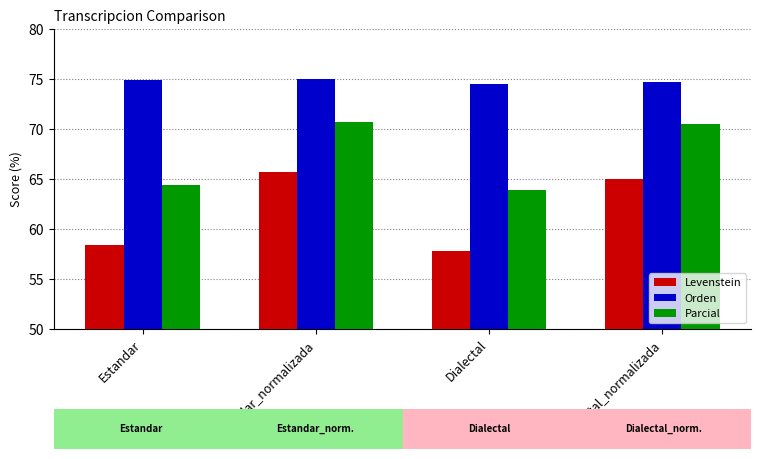

Reading left to right, extract all data points from this chart.

Levenstein: 58.4	65.7	57.8	65.0
Orden: 74.9	75.0	74.5	74.7
Parcial: 64.4	70.7	63.9	70.5